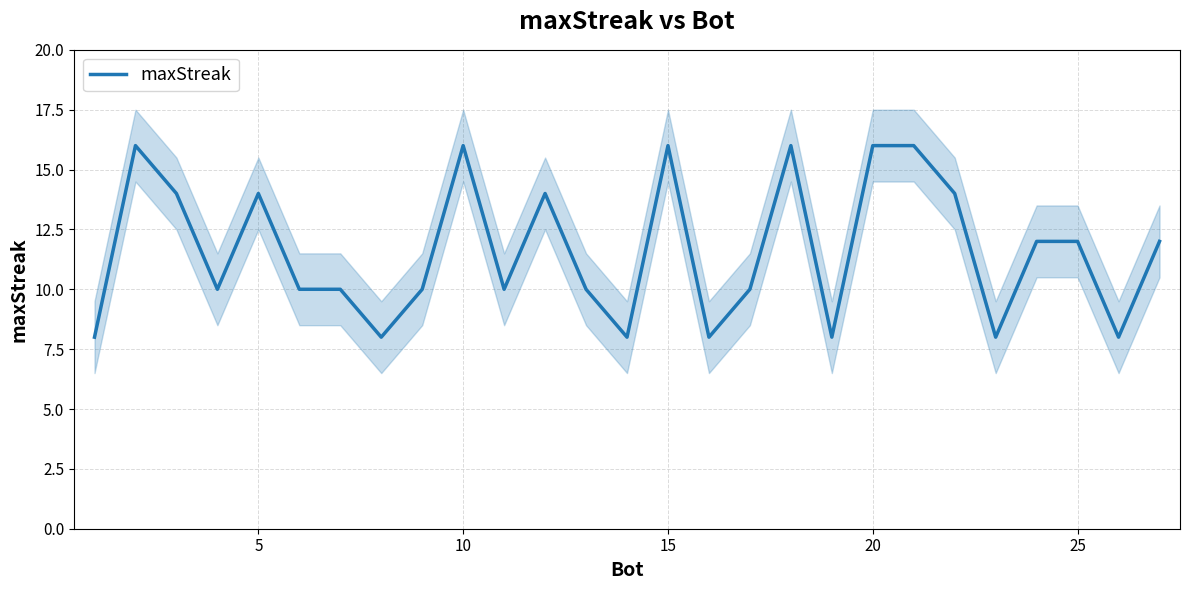

Reading left to right, list all the values displayed in this chart.

8	16	14	10	14	10	10	8	10	16	10	14	10	8	16	8	10	16	8	16	16	14	8	12	12	8	12